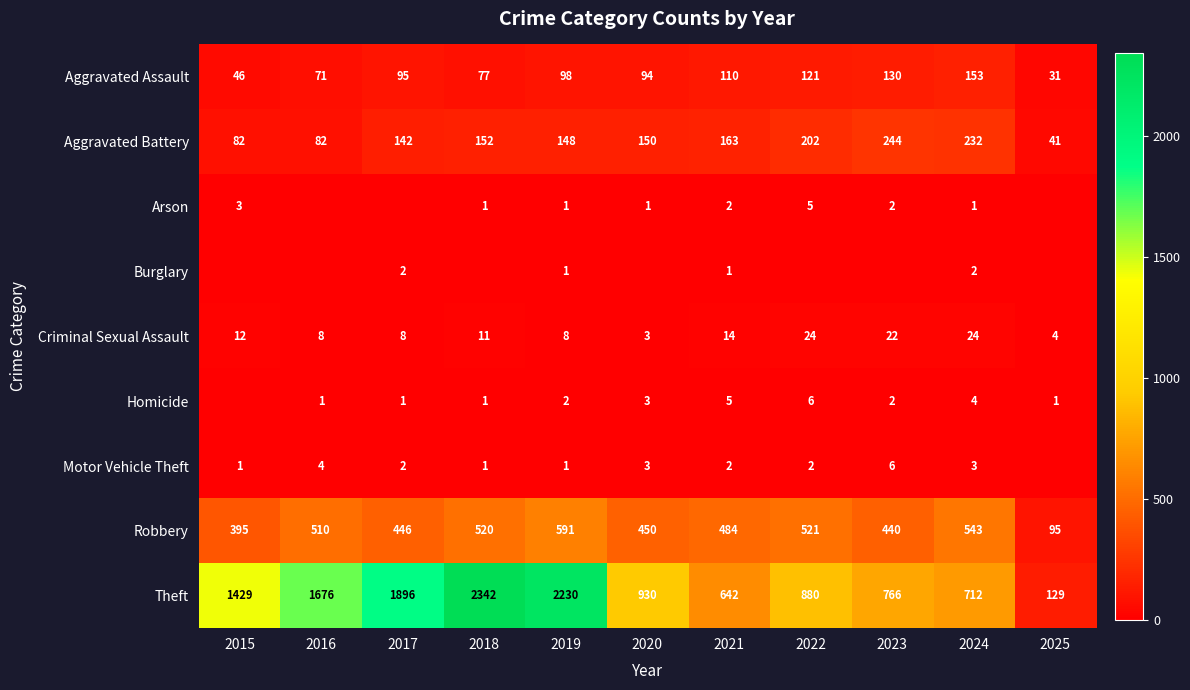

What is the difference between the highest and lowest values at 2024?

711